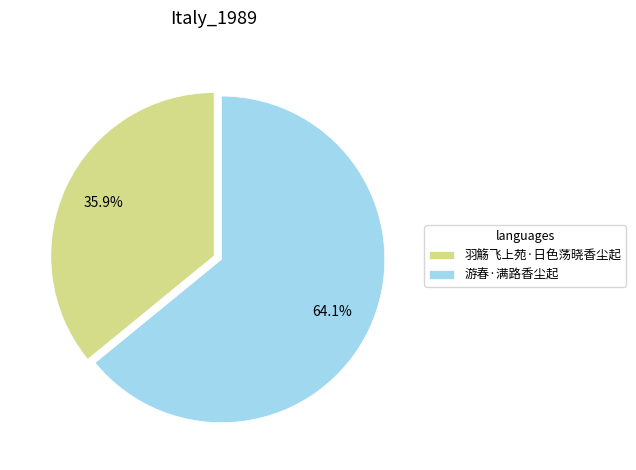

Count the number of slices in the pie.

2